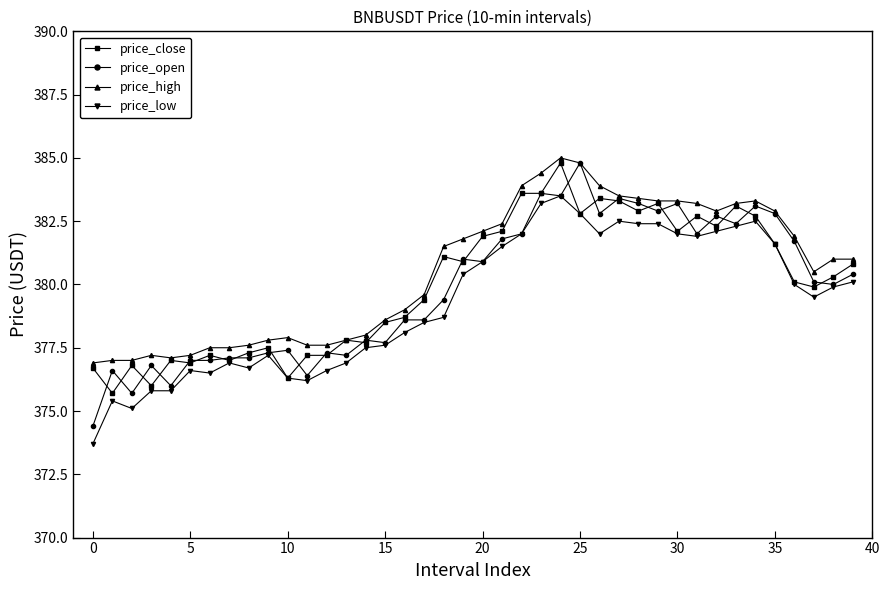

How many lines are shown in the chart?

4